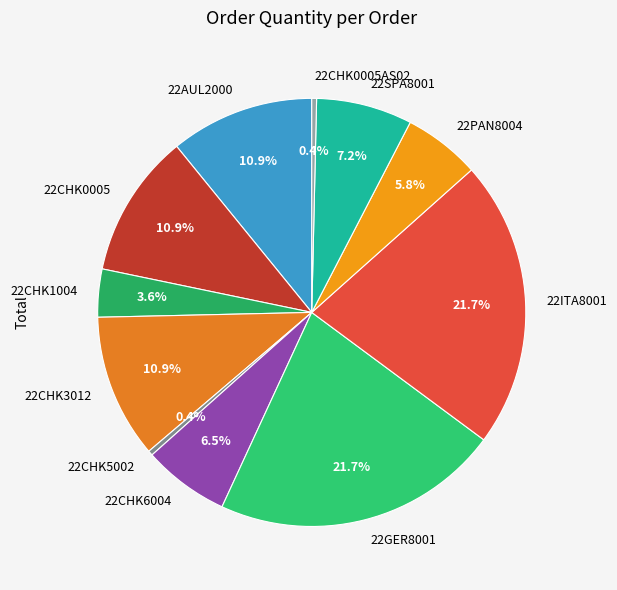

To the nearest percent, what is the average slice percentage?

9%